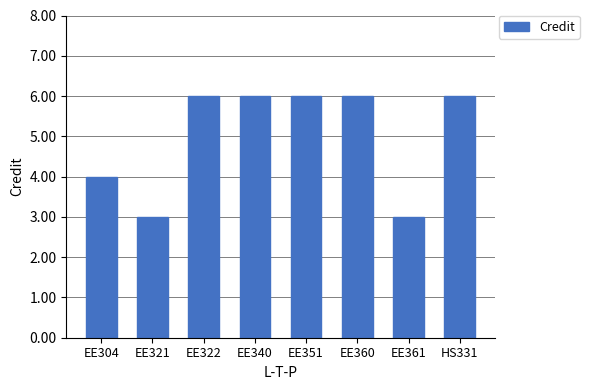

What is the minimum value shown in the chart?

3